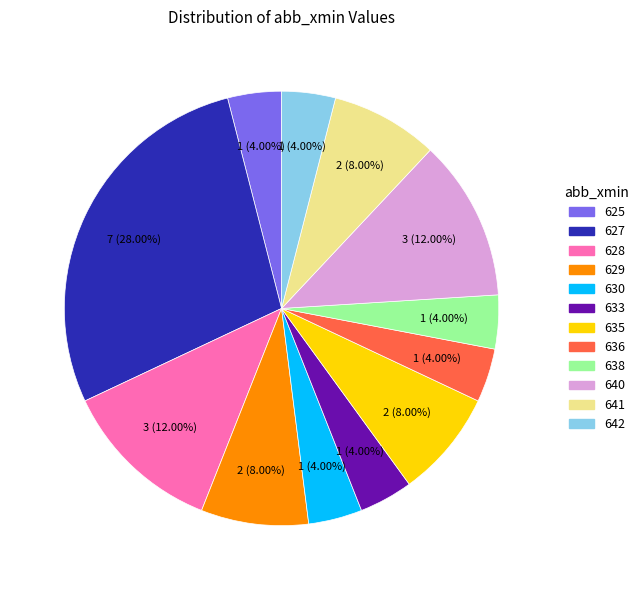

Count the number of slices in the pie.

12